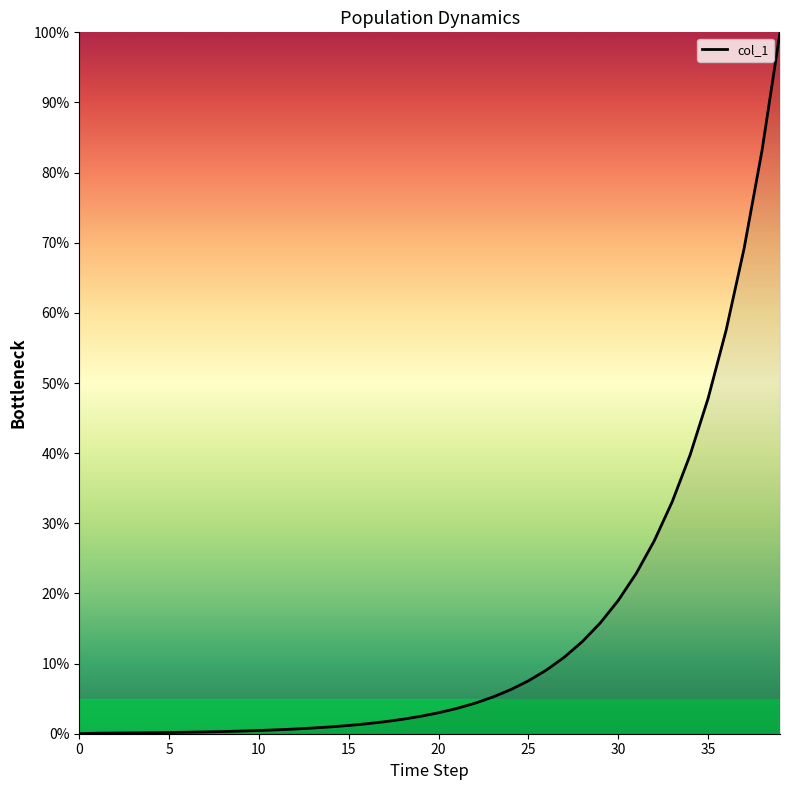

Does the chart display data point markers on the line(s)?

No